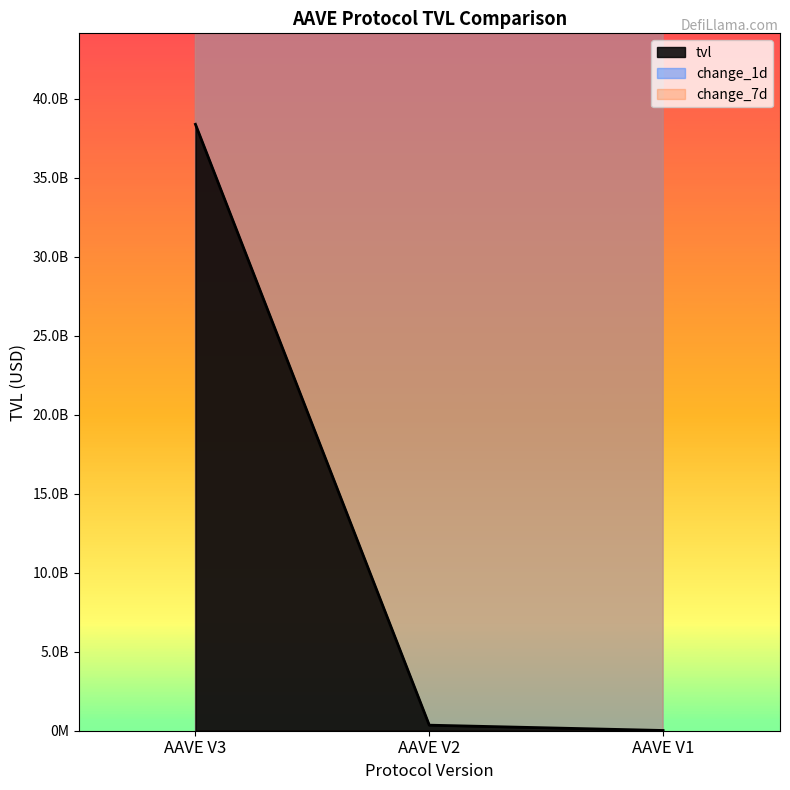

Which has a higher value, AAVE V2 or AAVE V1?

AAVE V2